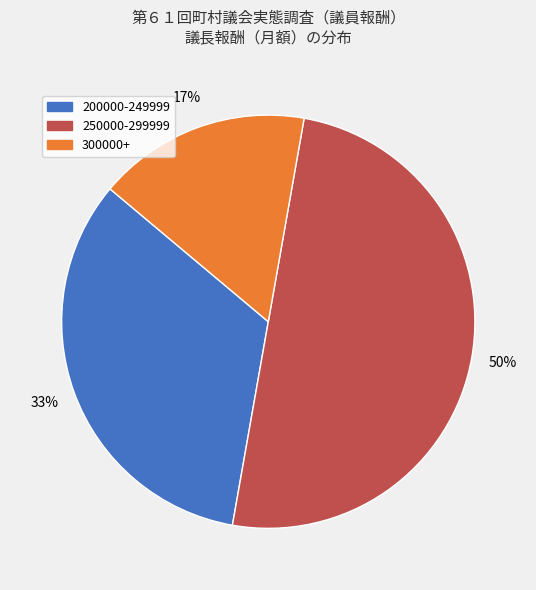

To the nearest percent, what is the average slice percentage?

33%